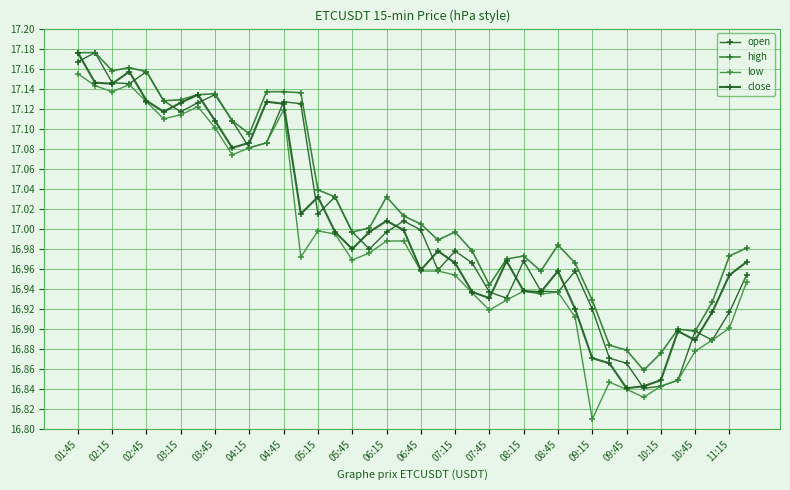

How many categories are shown in the chart?

40